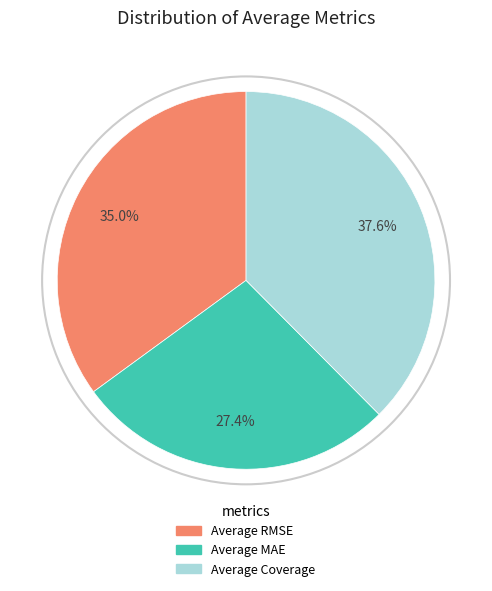

To the nearest percent, what percentage of the pie is Average MAE?

27%